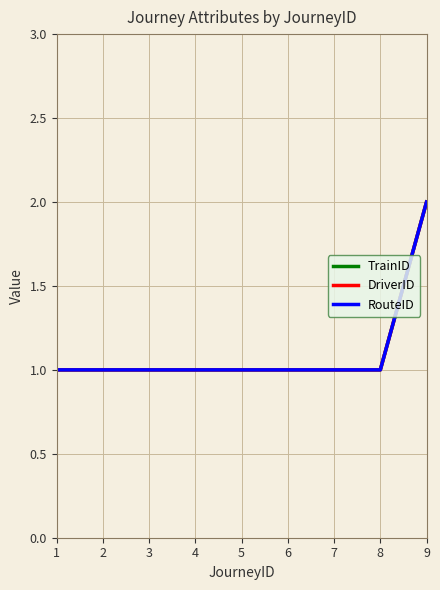

Is the value of DriverID at 4 greater than the value of TrainID at 7?

No